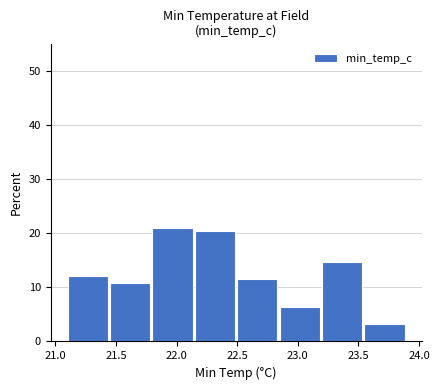

Reading left to right, list every bar in this chart as the range it spans on the x-axis followed by its height. The values are not printed on the chart, so give them approximately, as read against the axis.

21.10 to 21.45: 12
21.45 to 21.80: 11
21.80 to 22.15: 21
22.15 to 22.50: 20
22.50 to 22.85: 11
22.85 to 23.20: 6
23.20 to 23.55: 15
23.55 to 23.90: 3